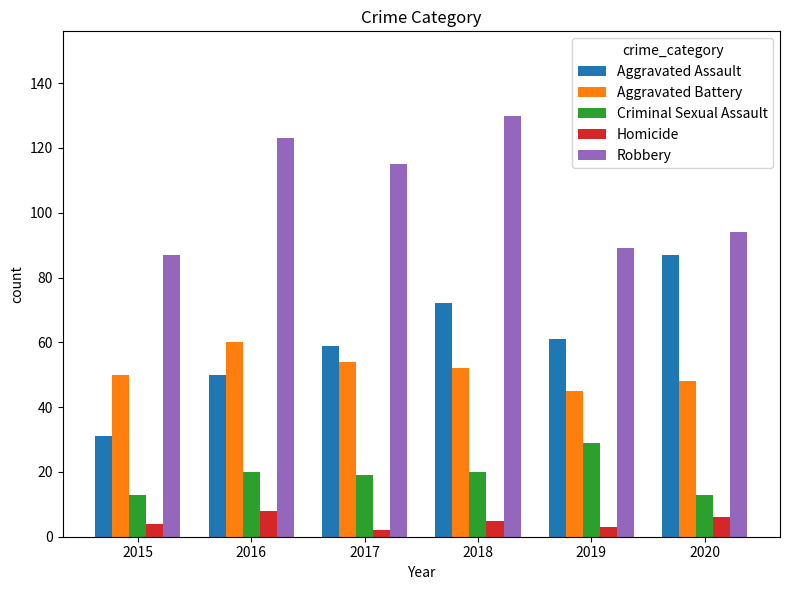

Reading left to right, transcribe all the data shown in this chart.

Aggravated Assault: 2015=31	2016=50	2017=59	2018=72	2019=61	2020=87
Aggravated Battery: 2015=50	2016=60	2017=54	2018=52	2019=45	2020=48
Criminal Sexual Assault: 2015=13	2016=20	2017=19	2018=20	2019=29	2020=13
Homicide: 2015=4	2016=8	2017=2	2018=5	2019=3	2020=6
Robbery: 2015=87	2016=123	2017=115	2018=130	2019=89	2020=94